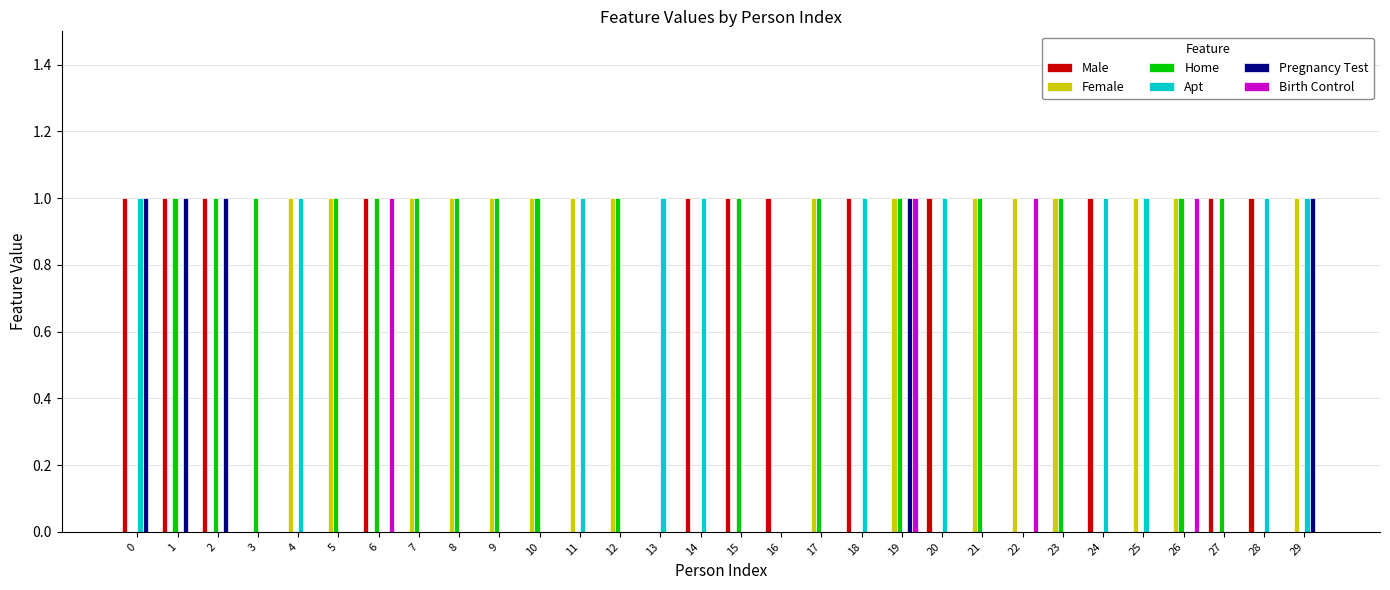

The value of Male at 26 is -1. True or false?

False